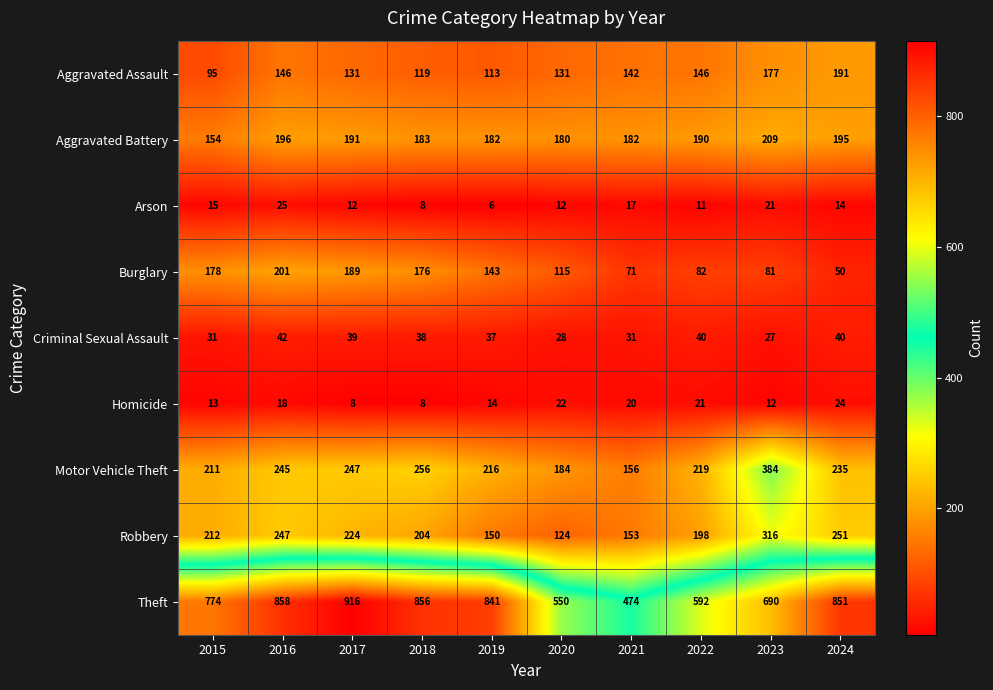

What is the greatest value displayed?

916